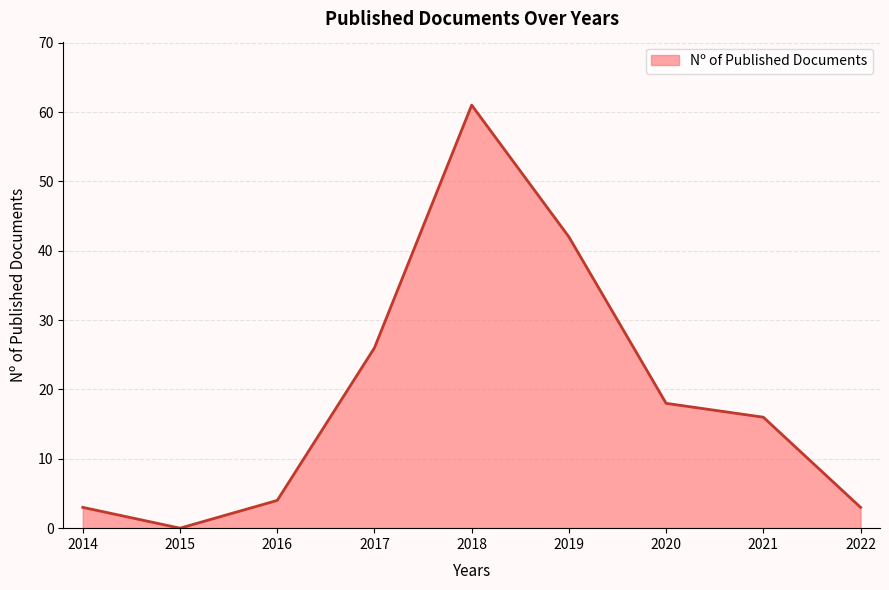

Reading left to right, list all the values displayed in this chart.

2014=3	2015=0	2016=4	2017=26	2018=61	2019=42	2020=18	2021=16	2022=3